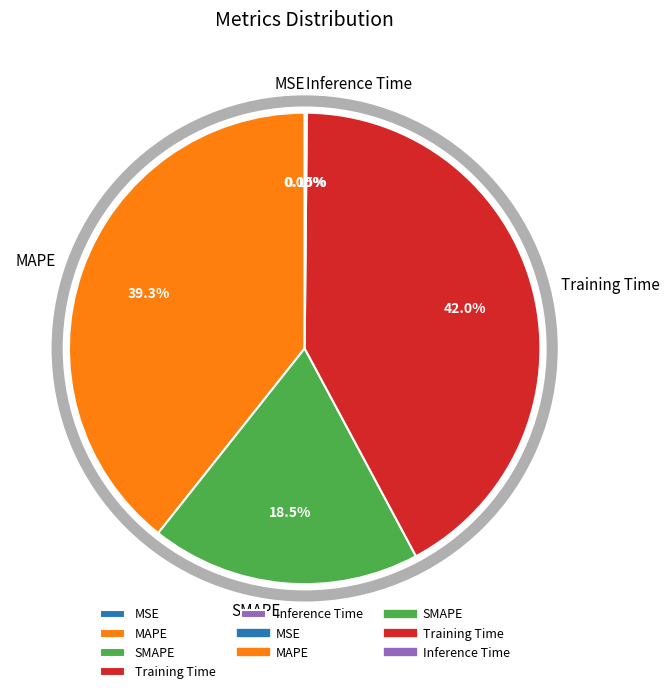

What is the largest slice in the pie chart?

Training Time